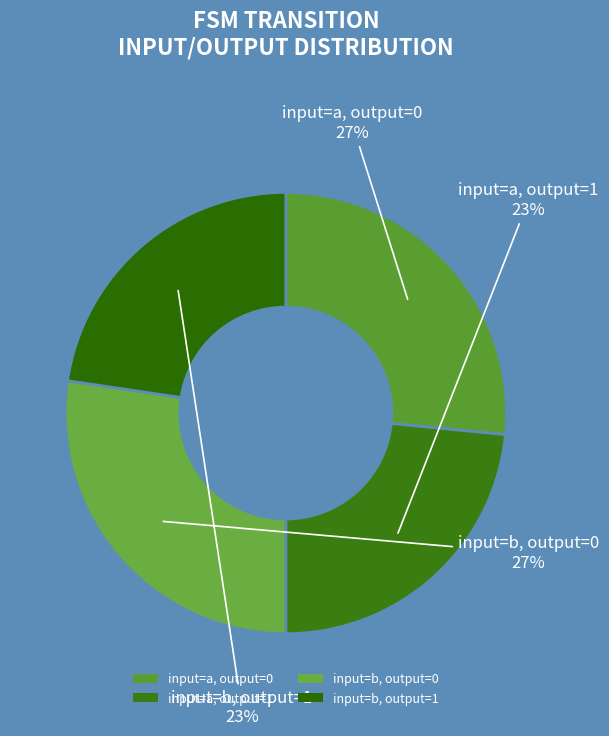

To the nearest percent, what portion does input=b, output=0 represent?

27%